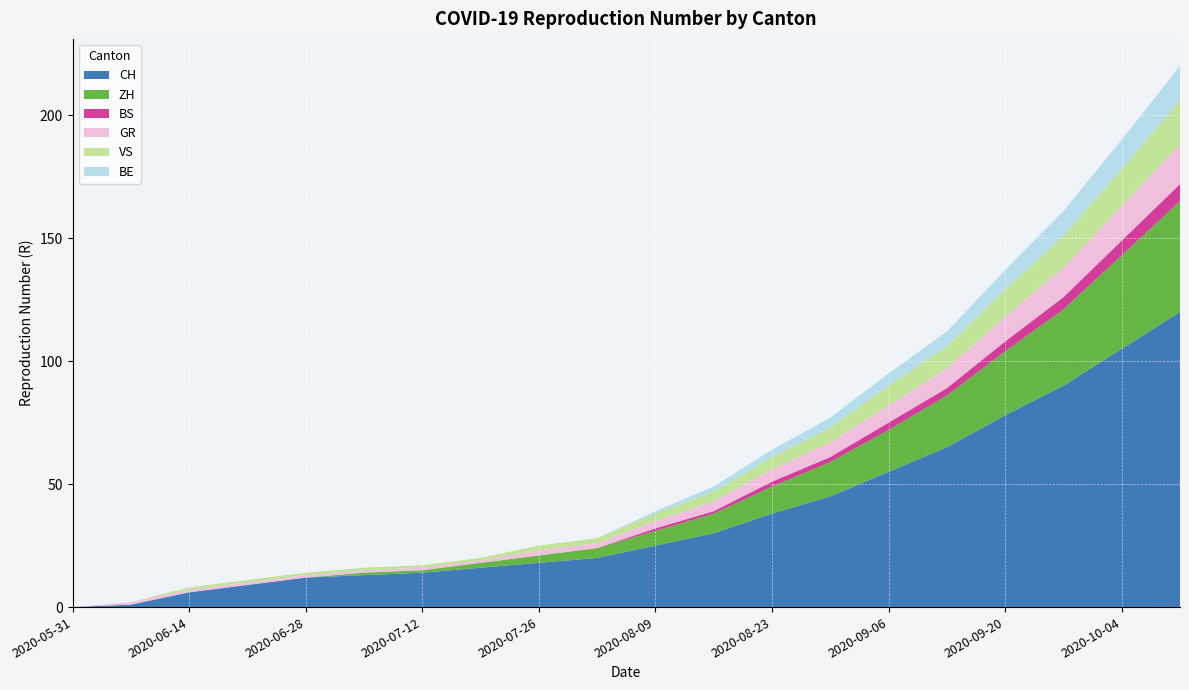

Reading left to right, extract all data points from this chart.

CH: 0	1	6	9	12	13	14	16	18	20	25	30	38	45	55	65	78	90	105	120
ZH: 0	0	0	0	0	1	1	2	3	4	6	8	11	14	17	21	26	31	38	45
BS: 0	0	0	0	0	0	0	0	0	0	1	1	2	2	3	3	4	5	6	7
GR: 0	1	1	1	1	1	1	1	2	2	3	4	5	6	7	8	10	12	14	16
VS: 0	0	1	1	1	1	1	1	2	2	3	4	5	6	8	9	11	13	15	18
BE: 0	0	0	0	0	0	0	0	0	0	1	2	3	4	5	6	8	10	12	14